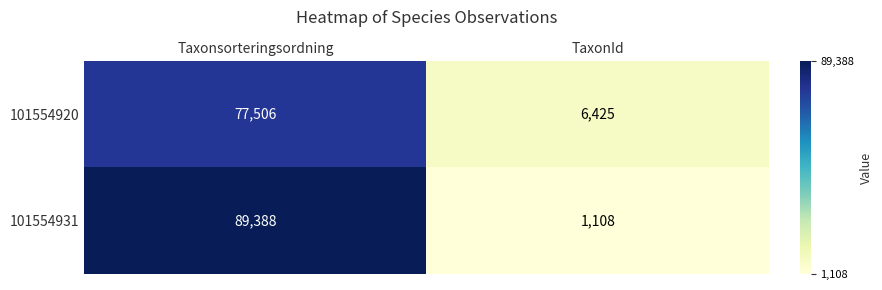

The value of 101554931 at Taxonsorteringsordning is 32586. True or false?

False